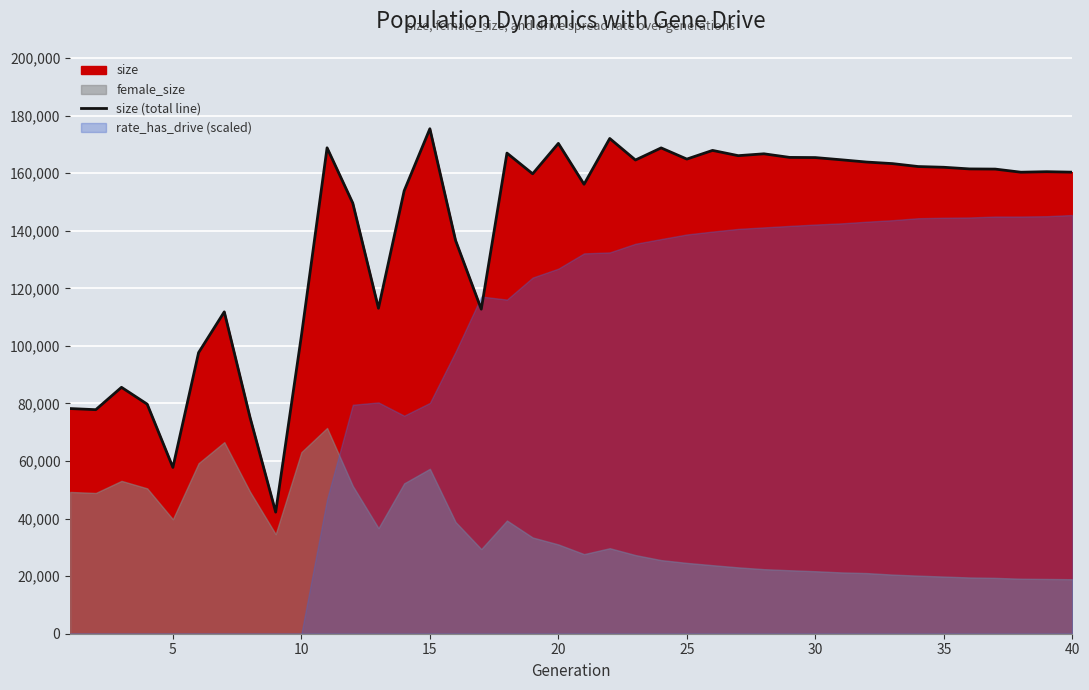

How many lines are shown in the chart?

1